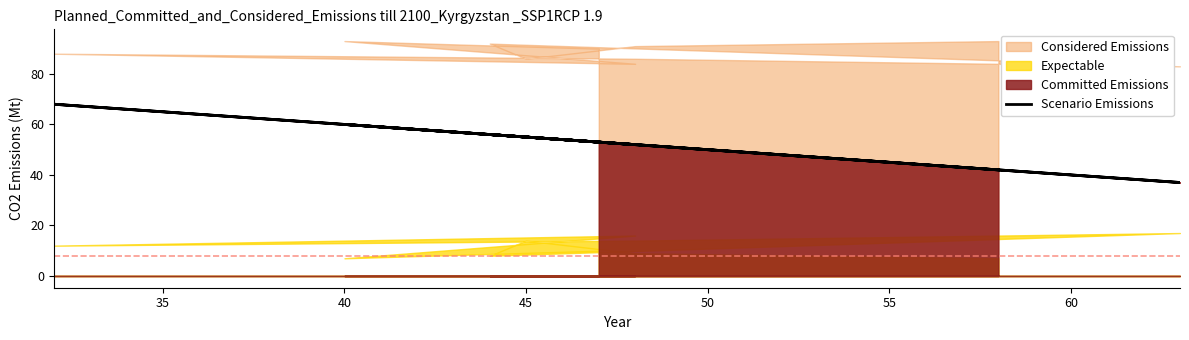

How many data points are less than 53?

5